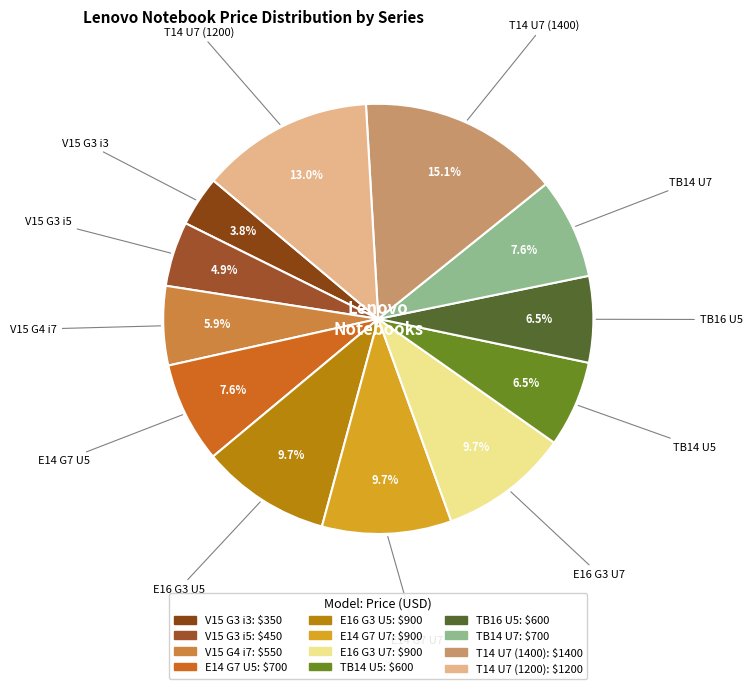

How many segments does this pie chart have?

12